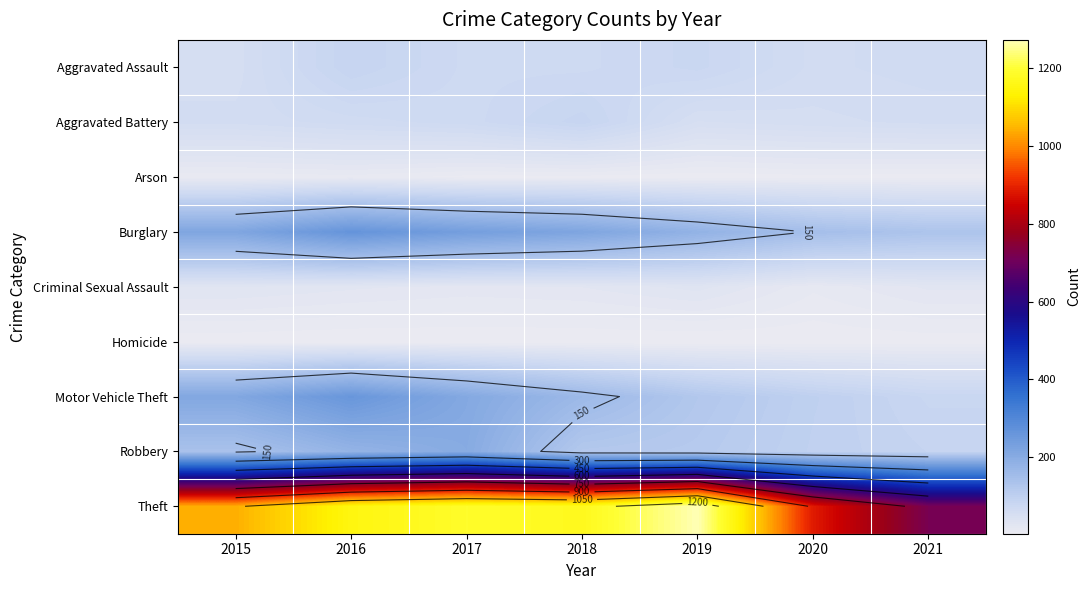

Which series has the widest spread of values?

Theft